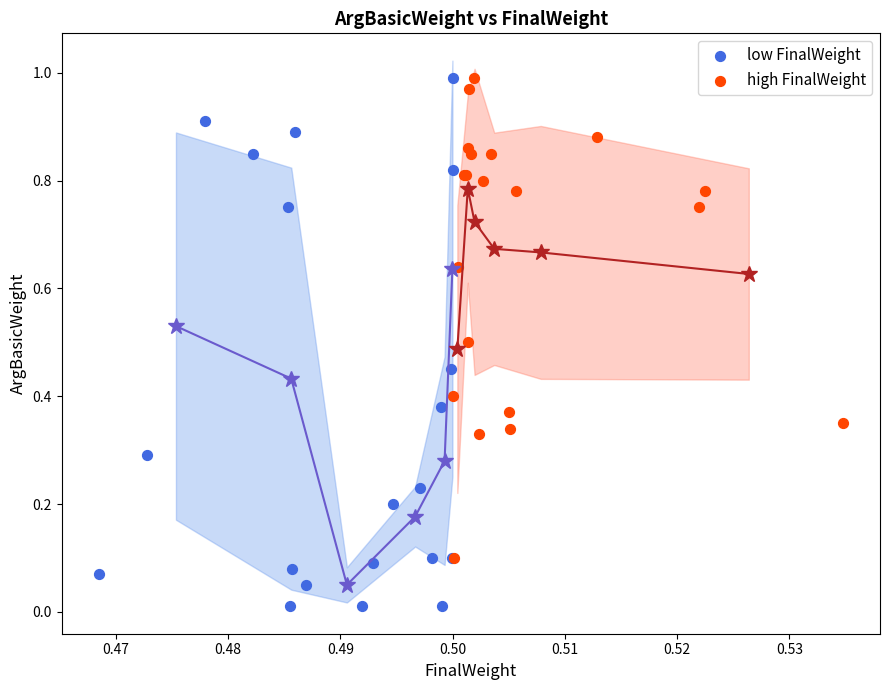

Which series has the largest Y range (max minus min)?

low FinalWeight